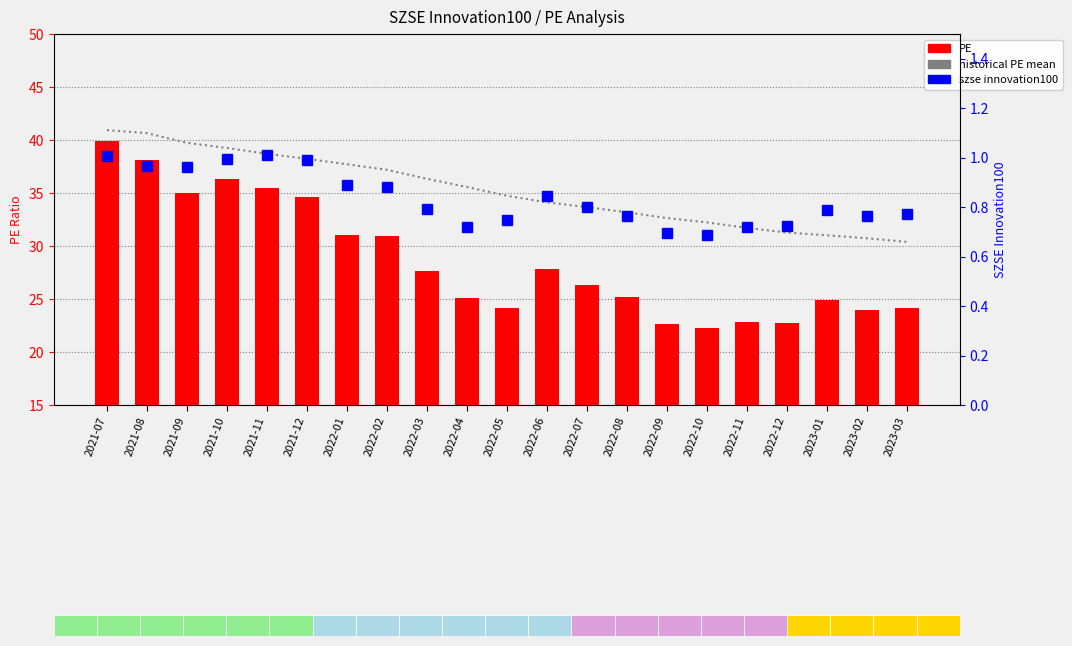

What position from the left is 2022-04?

10